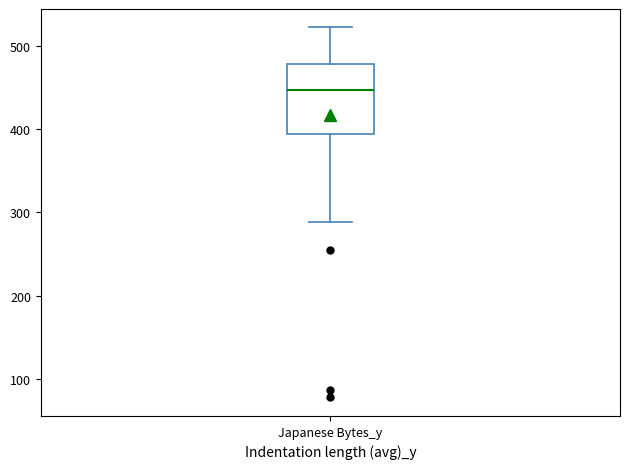

Read this box plot against the y-axis: the position of the median line, the range covered by the box, and the ends of both whiskers. The values are not printed on the chart, so give them approximately, as read against the axis.

median 450, box 390 to 480, whiskers 290 to 520